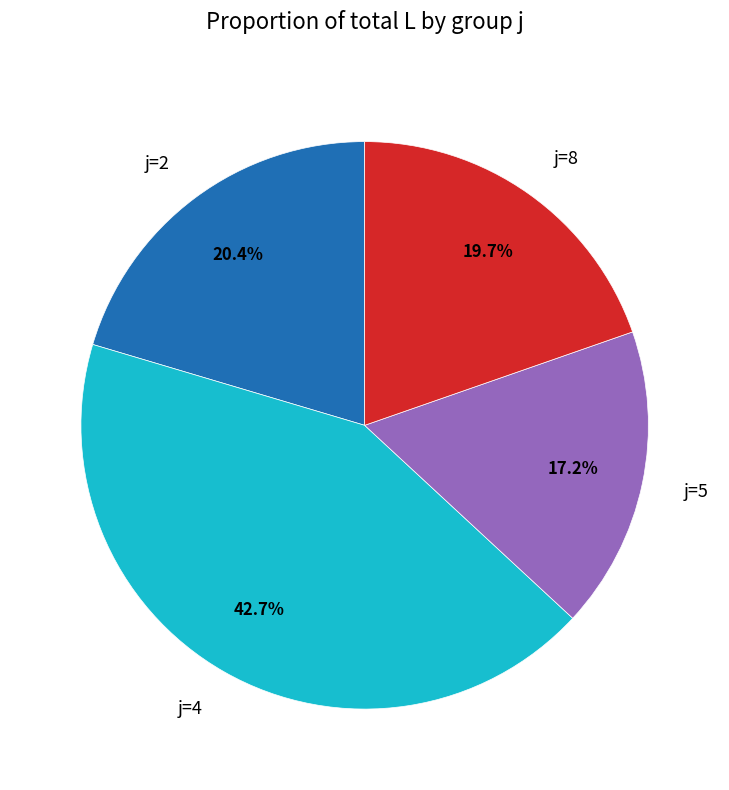

Which category has the biggest portion of the pie?

j=4